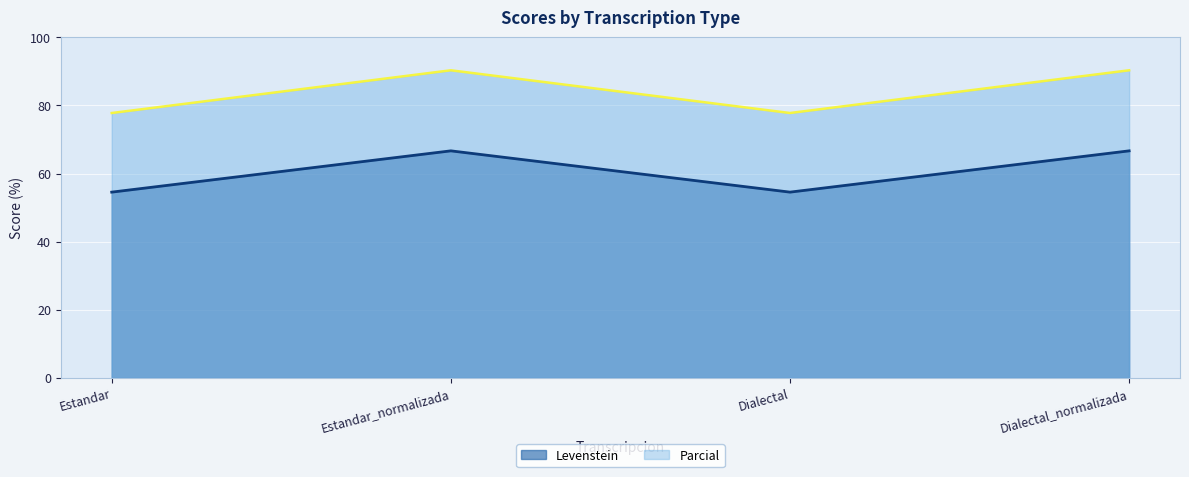

List the series in order of their overall mean, lowest first.

Levenstein, Parcial